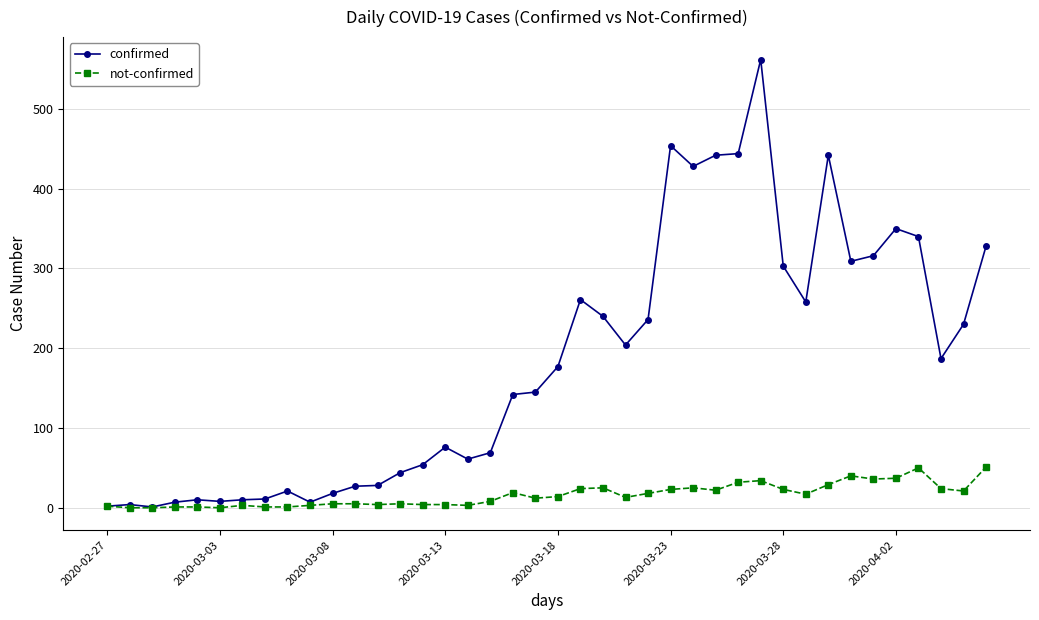

Rank the series by their average value, from highest to lowest.

confirmed, not-confirmed